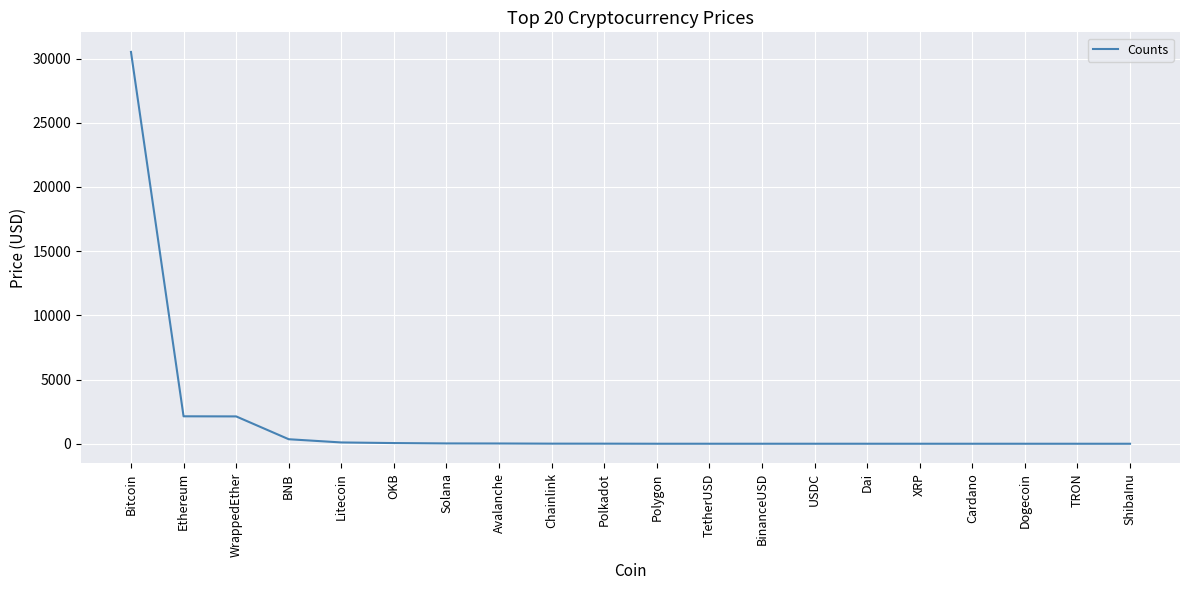

At which label does the data first exceed 6?

Bitcoin